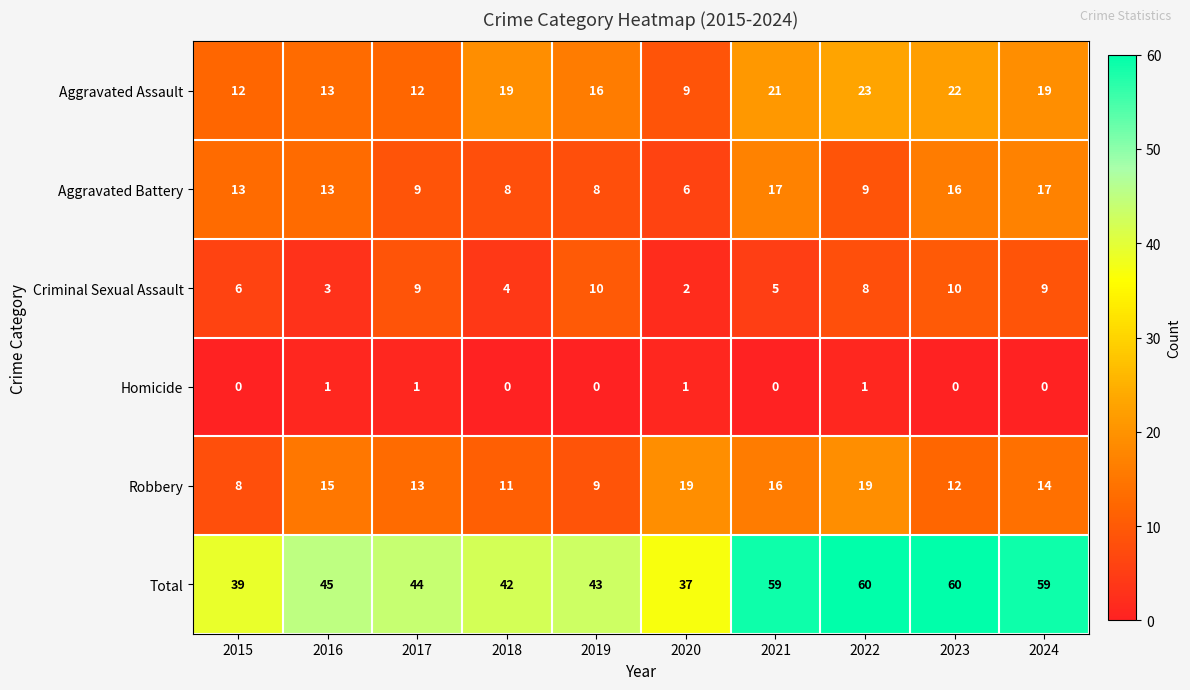

What is the difference between the Aggravated Battery values at 2015 and 2019?

5